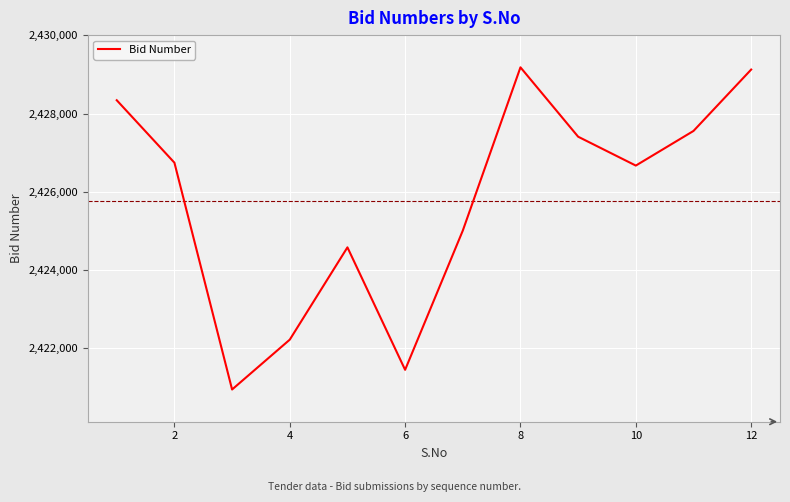

What is the difference between the maximum and minimum values?

8234